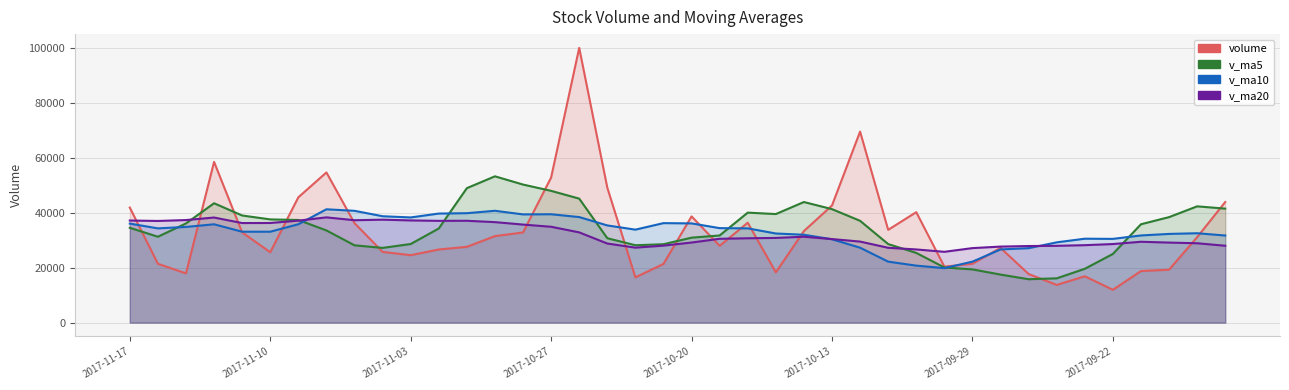

After their last crossing, which series has the higher values: v_ma20 or v_ma5?

v_ma5